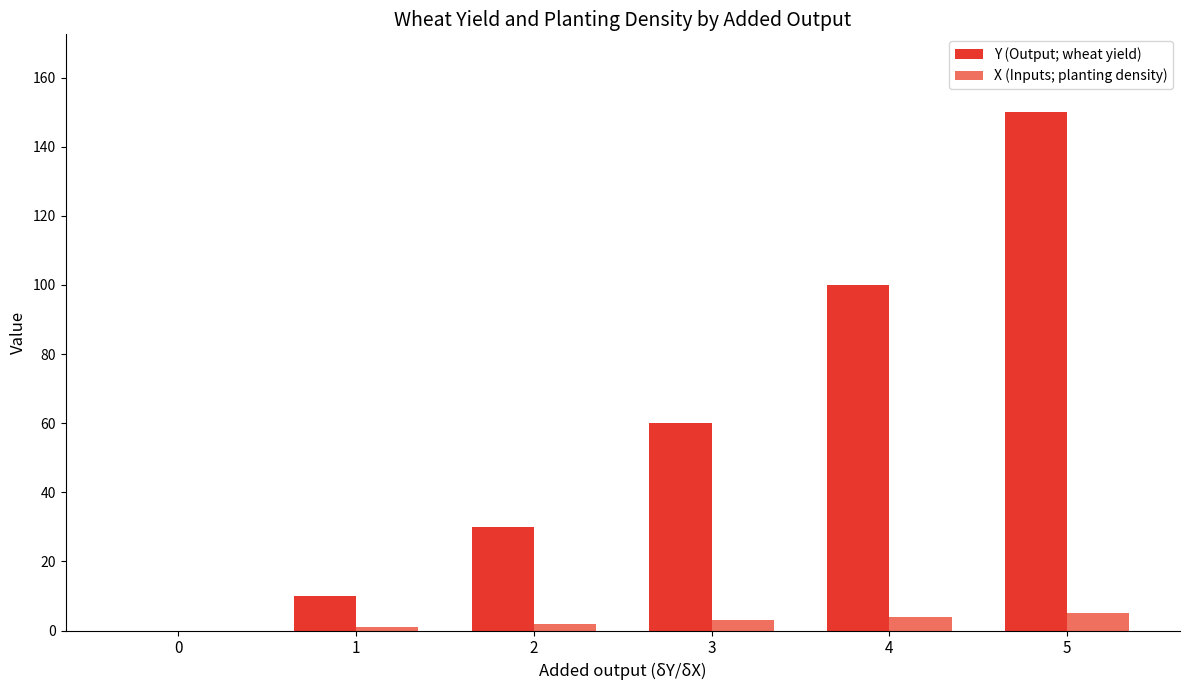

What is the spread (max minus min) of values at 1?

9